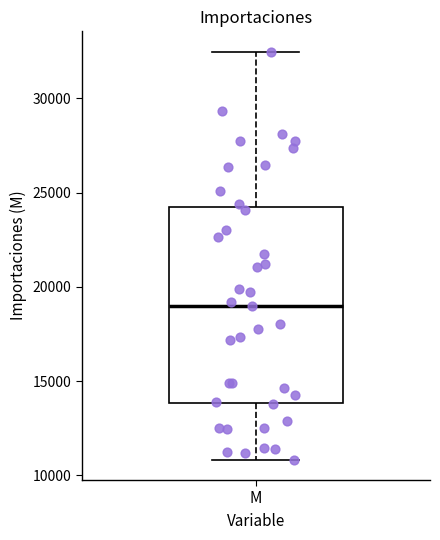

Transcribe this box plot: give where the median line is, the range the box spans, and where the two whiskers end, as read against the y-axis. The values are not printed on the chart, so give them approximately, as read against the axis.

median 19000, box 14000 to 24000, whiskers 11000 to 32500